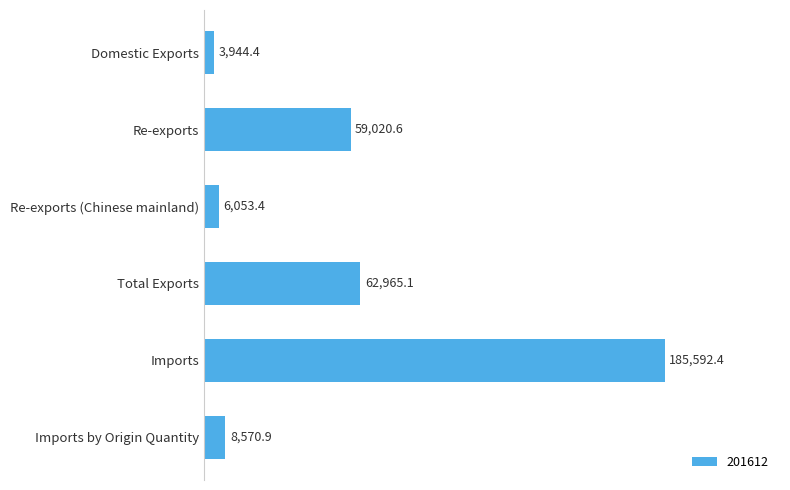

Where is the data nearest to the value 94768?

Total Exports